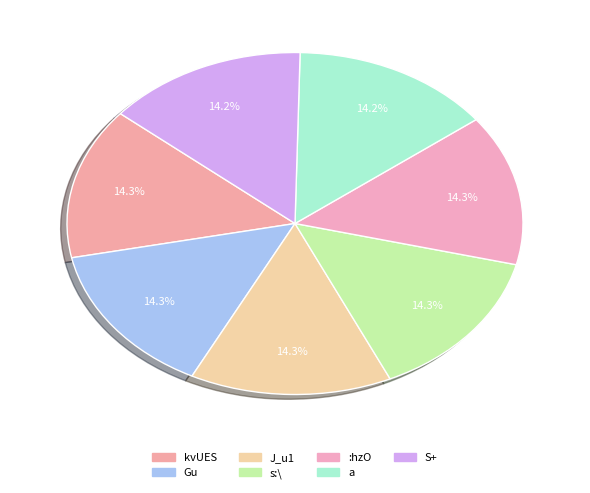

What is the largest slice in the pie chart?

kvUES